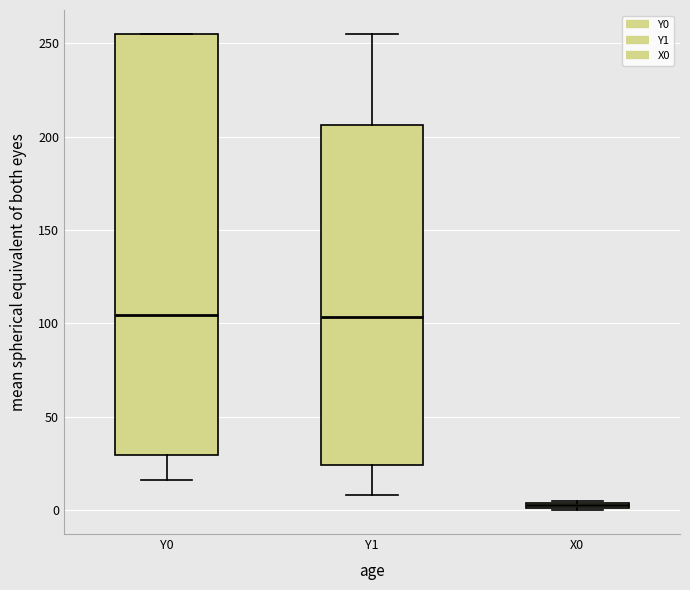

Where is the upper edge of the box for Y0 on the y-axis? The values are not printed on the chart, so give them approximately, as read against the axis.

255